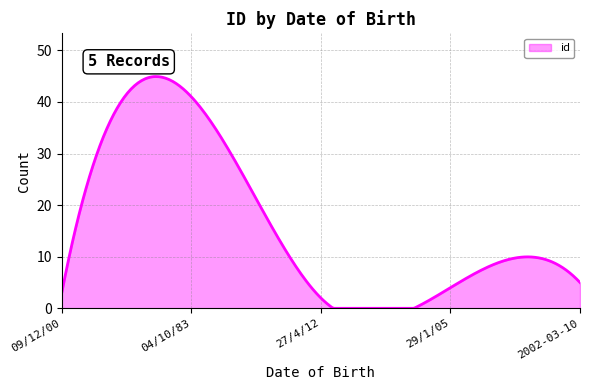

What is the greatest value displayed?

44.9